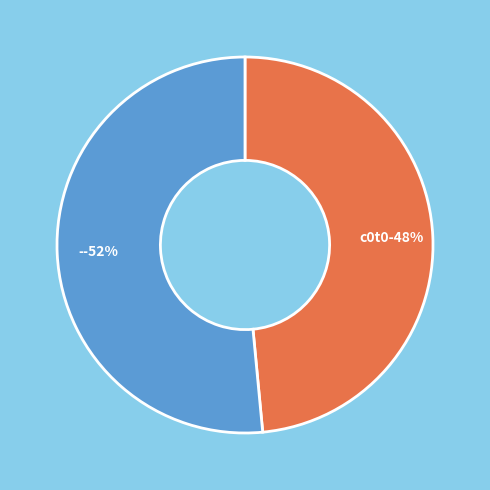

True or false: - accounts for 62% of the total.

False